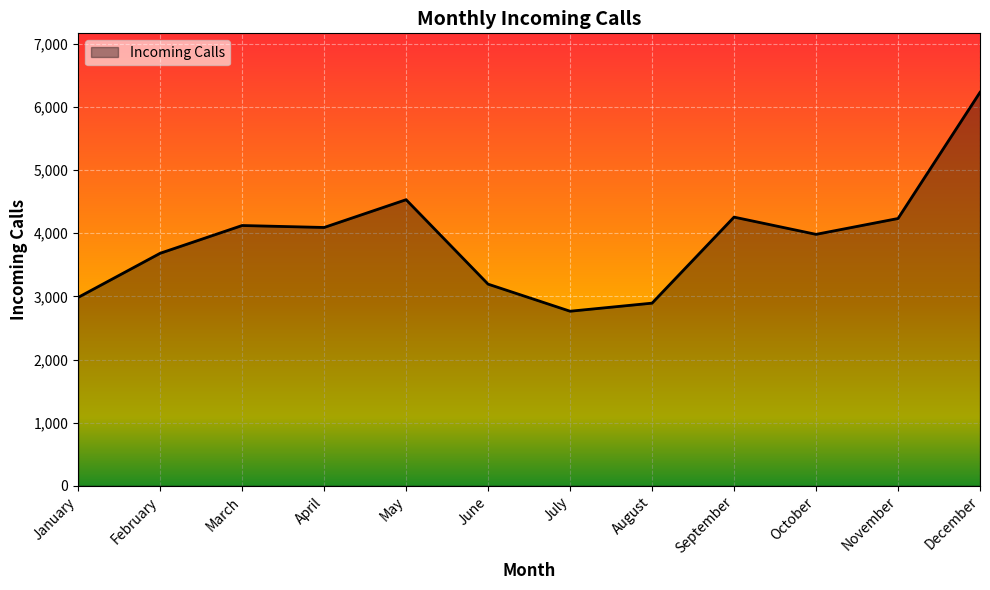

Where does the data first go above 4092?

March